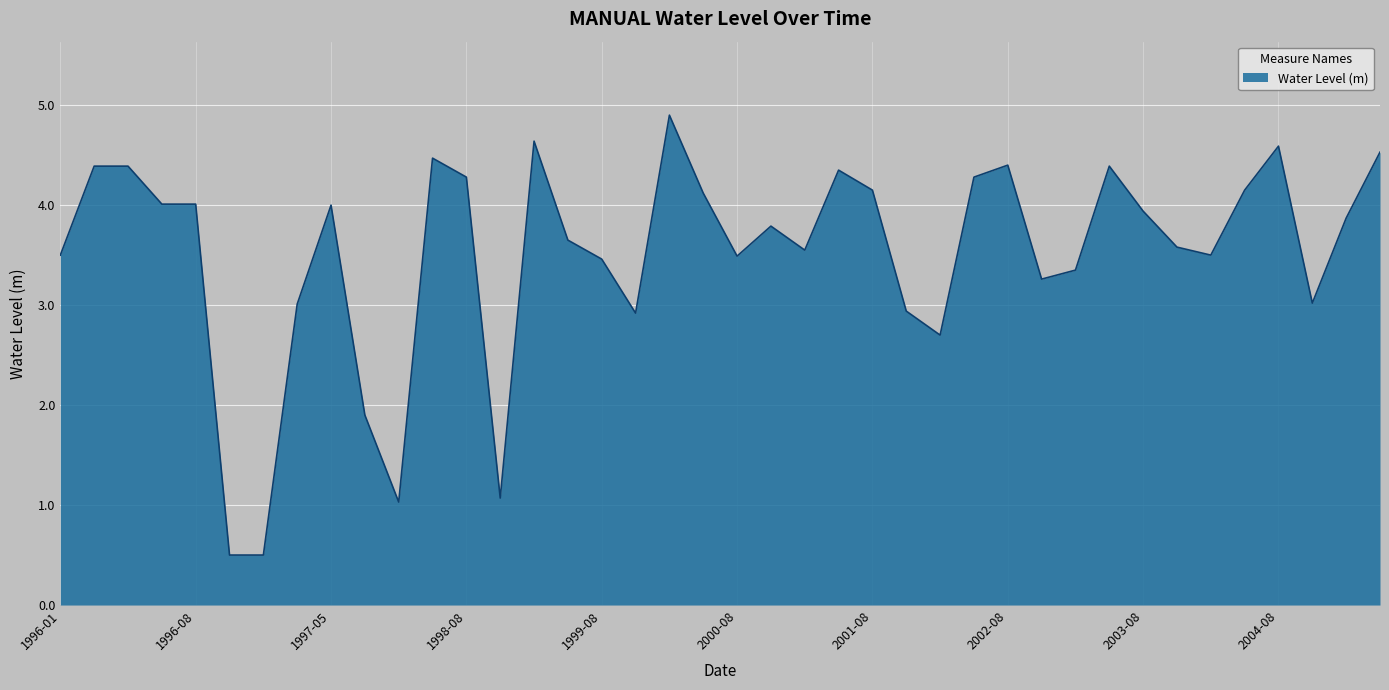

What is the smallest value displayed?

0.5